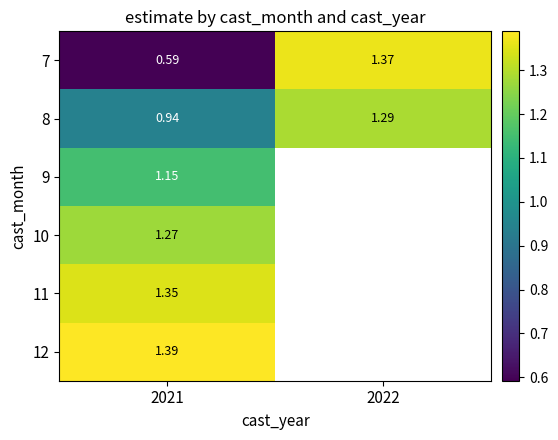

Is the value of 9 at 2021 greater than the value of 12 at 2021?

No